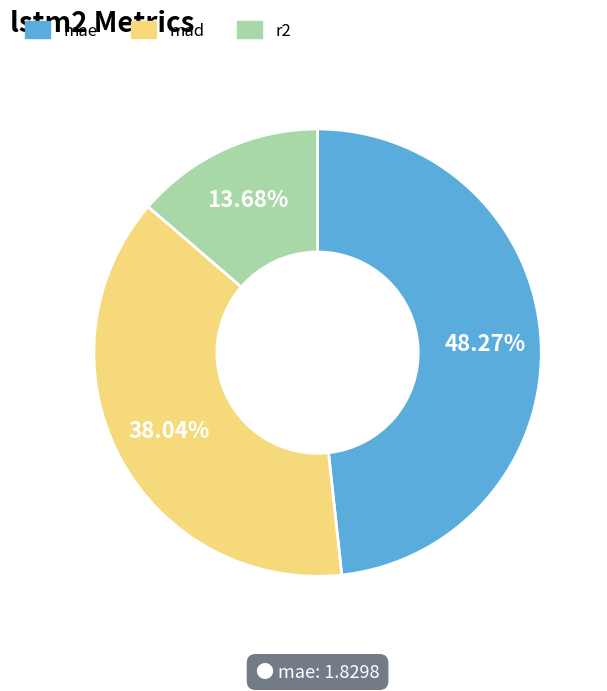

Rank the categories by value from lowest to highest.

r2, mad, mae